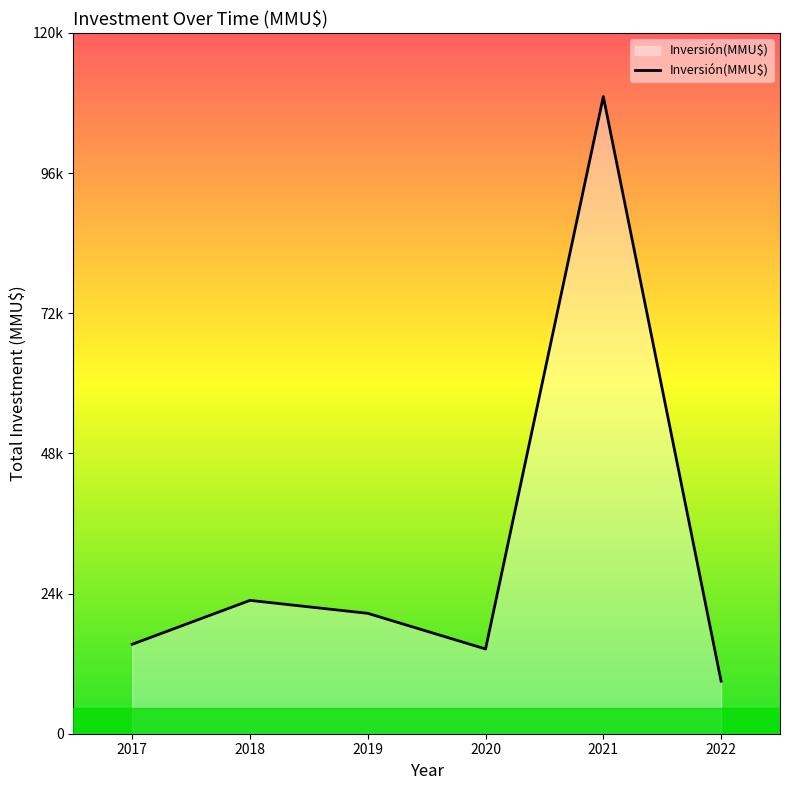

What is the greatest value displayed?

109764